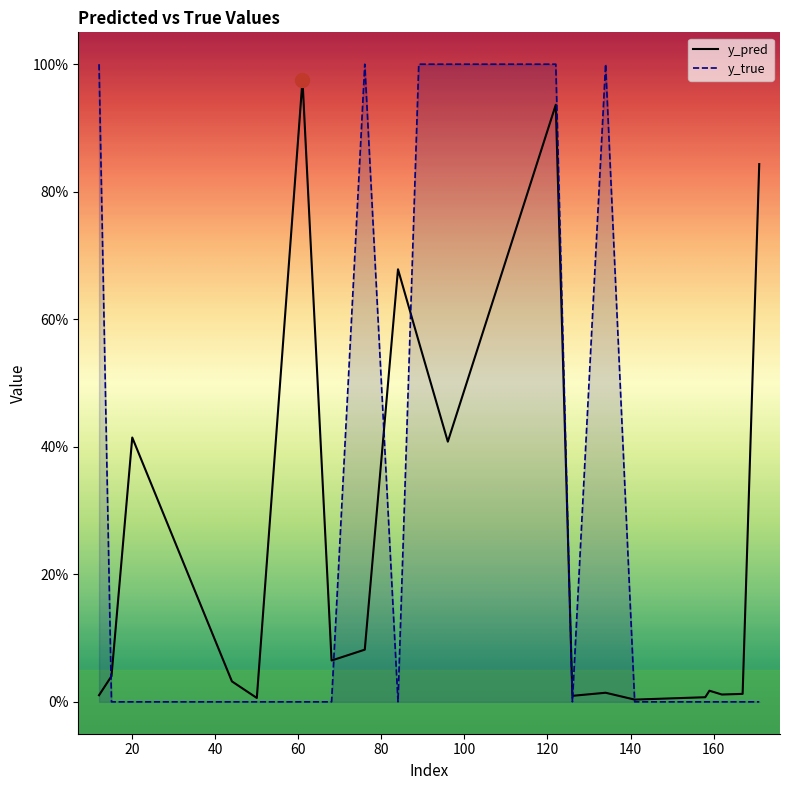

What is the difference between the second highest and second lowest values in the y_pred series?

0.9